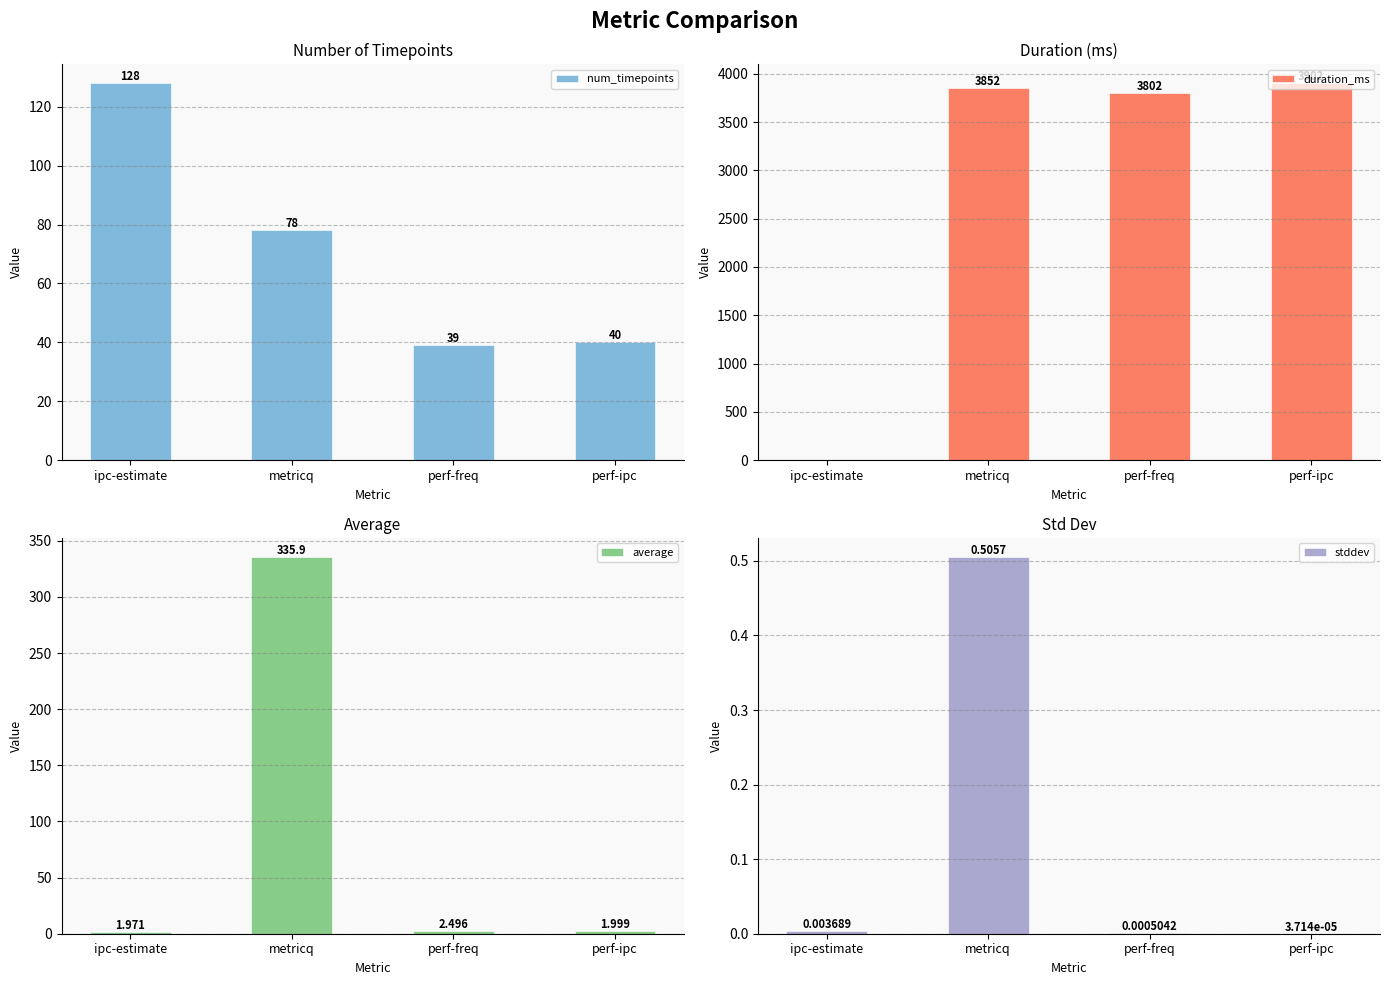

What are all the series names shown in the legend?

num_timepoints, duration_ms, average, stddev